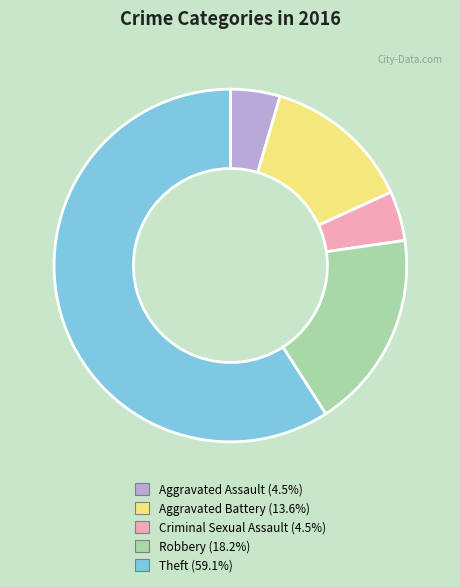

Which slice is the largest?

Theft